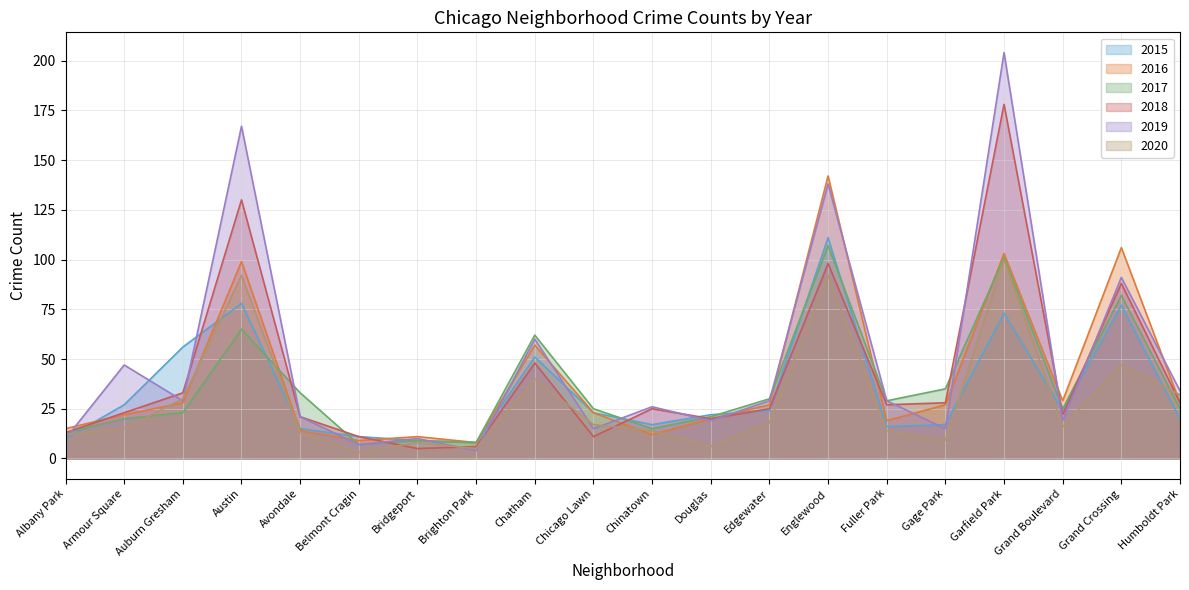

At which label is 2020 closest to 51?

Grand Crossing